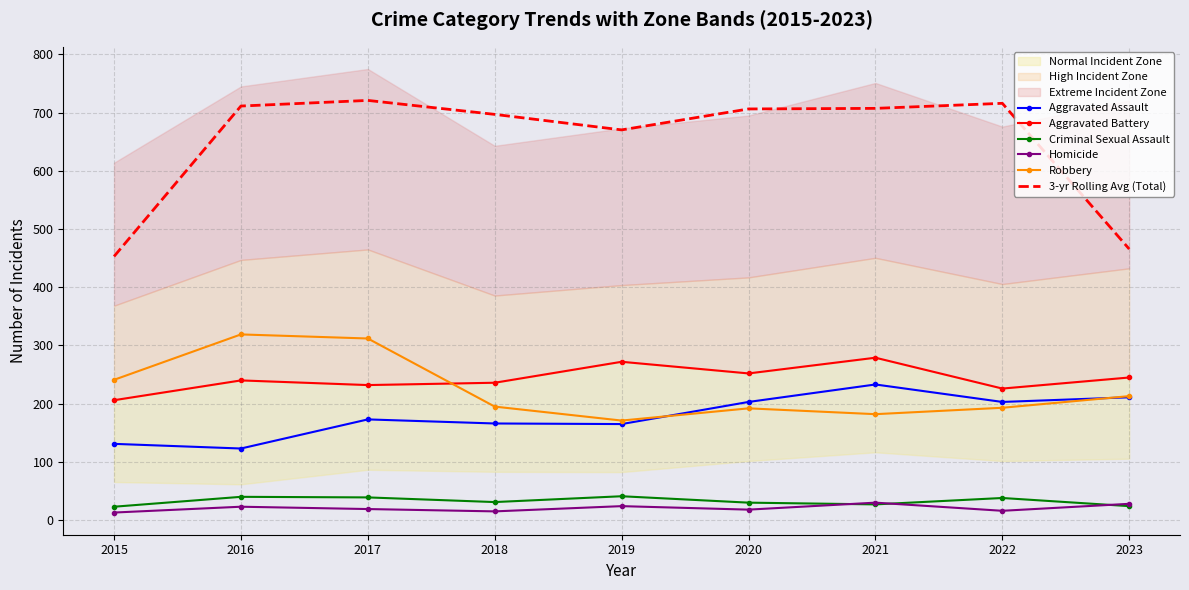

True or false: Criminal Sexual Assault has a value of 53.5 at 2019.

False